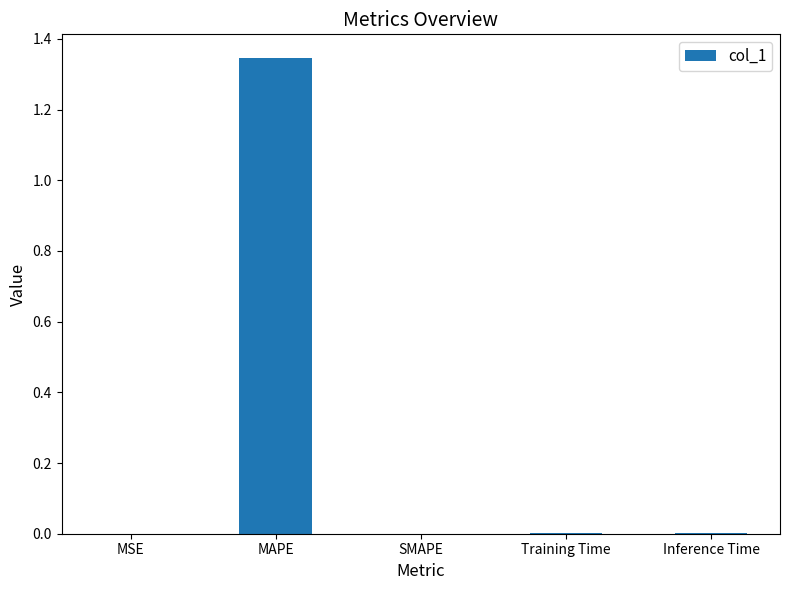

Does the chart contain stacked bars?

No